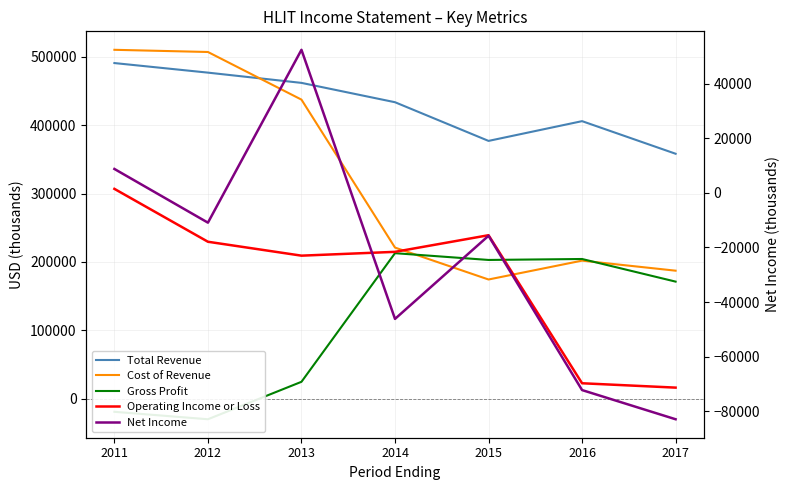

What is the maximum value for Cost of Revenue?

510300